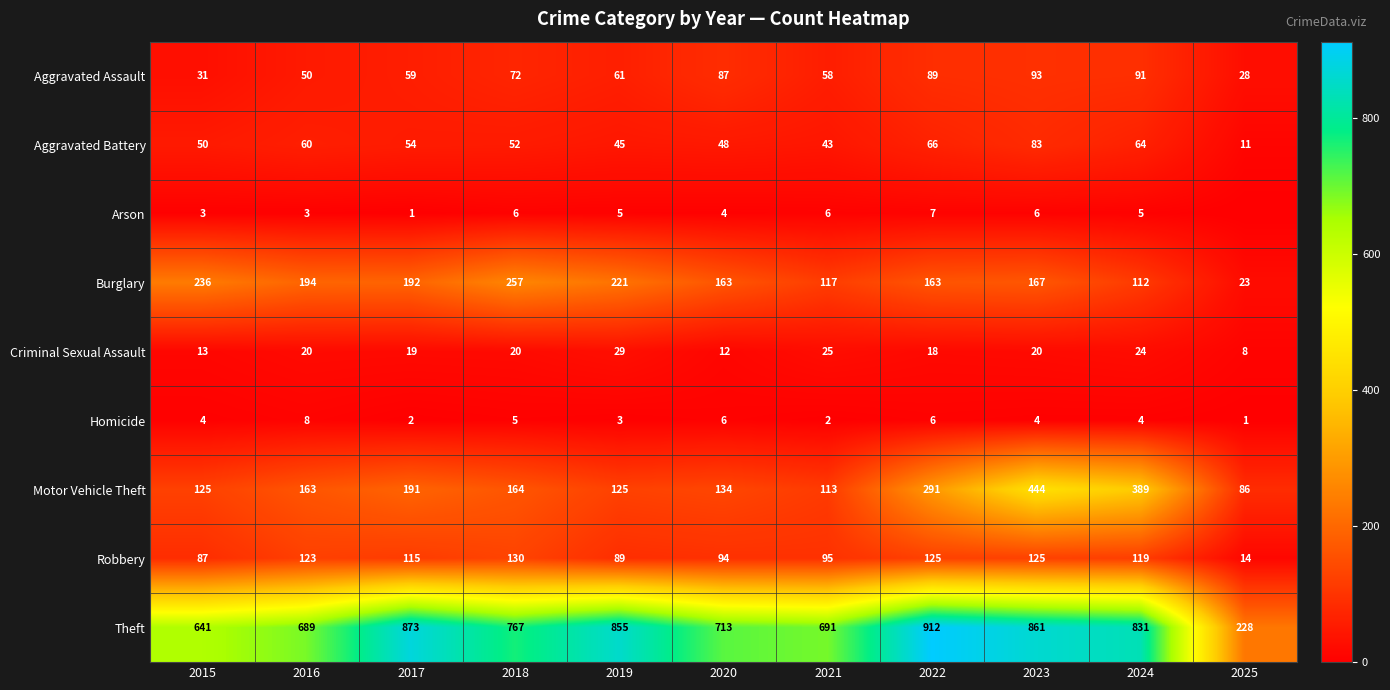

What is the approximate value of Aggravated Battery at 2021, to the nearest 5?

45